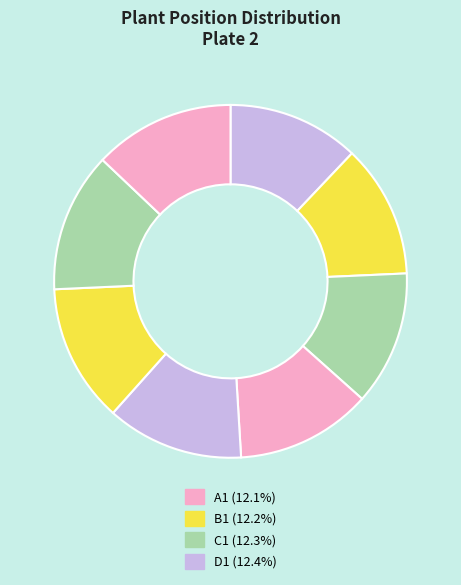

Count the number of slices in the pie.

8